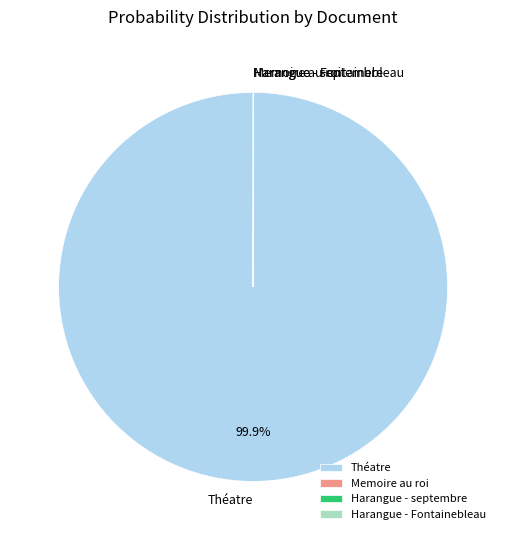

What is the majority slice?

Théatre